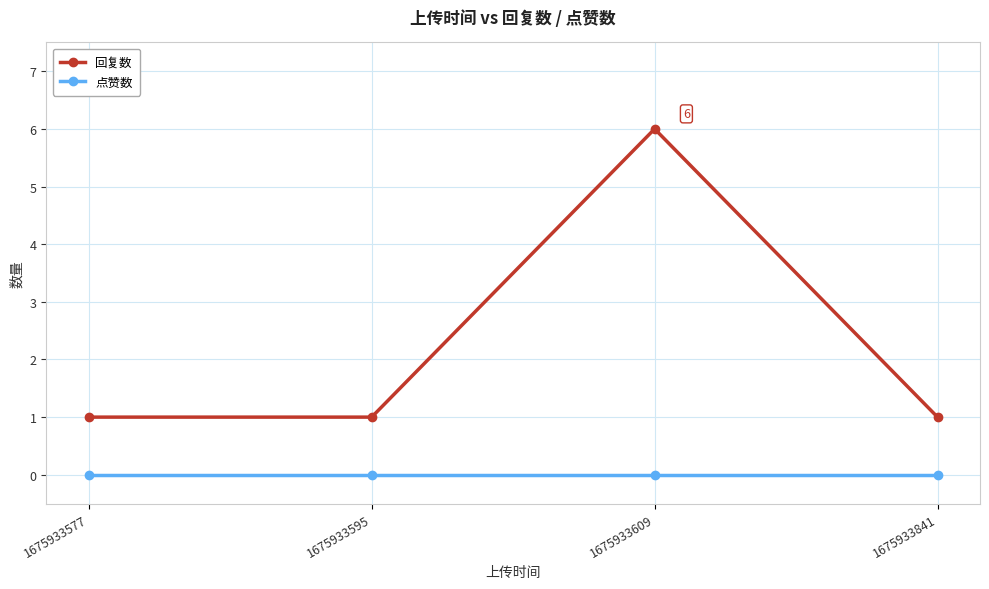

True or false: 回复数 and 点赞数 cross at least once.

False